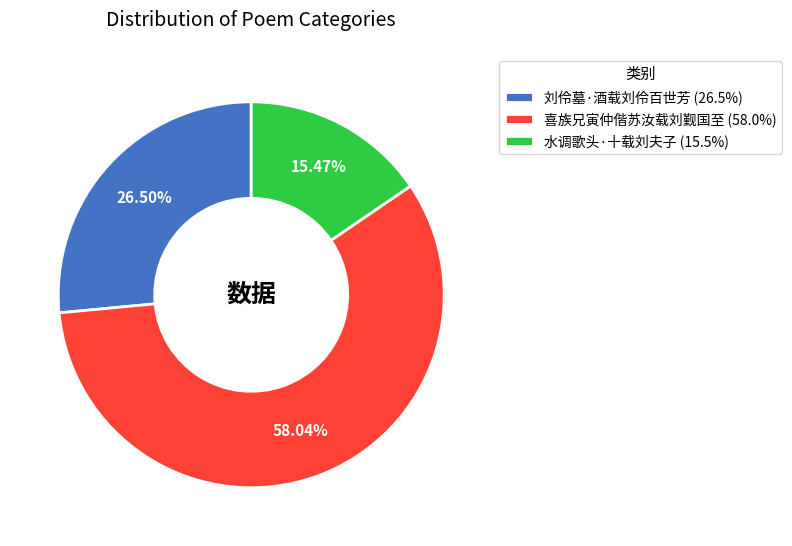

Which slice is the smallest?

水调歌头·十载刘夫子